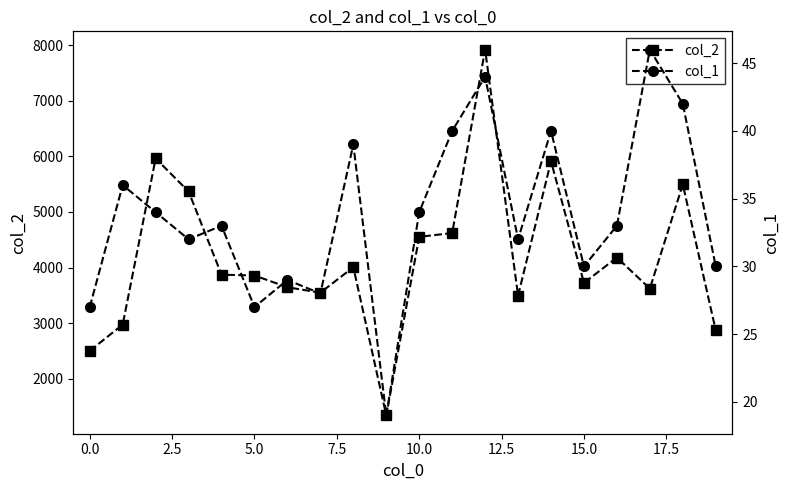

What is the difference between the highest and lowest values at 7.5?

3840